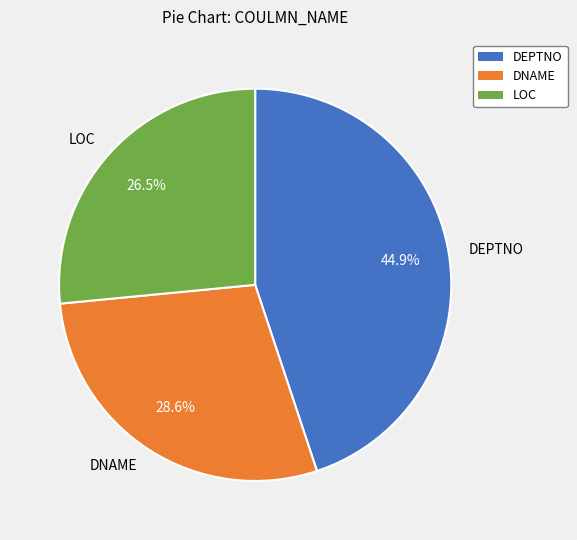

Count the number of slices in the pie.

3